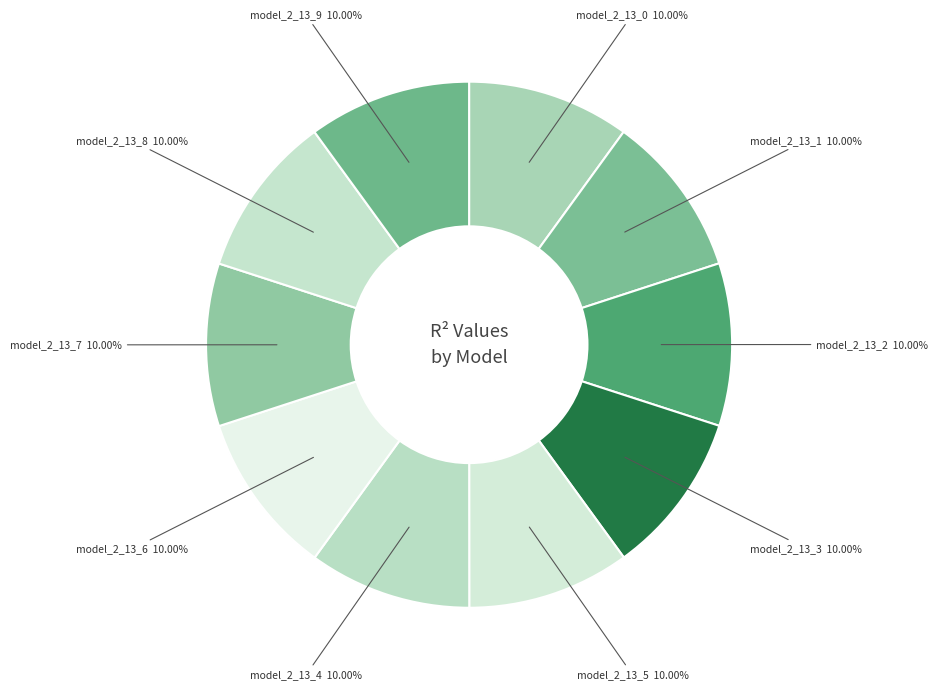

Rank the categories by value from highest to lowest.

model_2_13_9, model_2_13_8, model_2_13_7, model_2_13_6, model_2_13_5, model_2_13_4, model_2_13_3, model_2_13_2, model_2_13_1, model_2_13_0